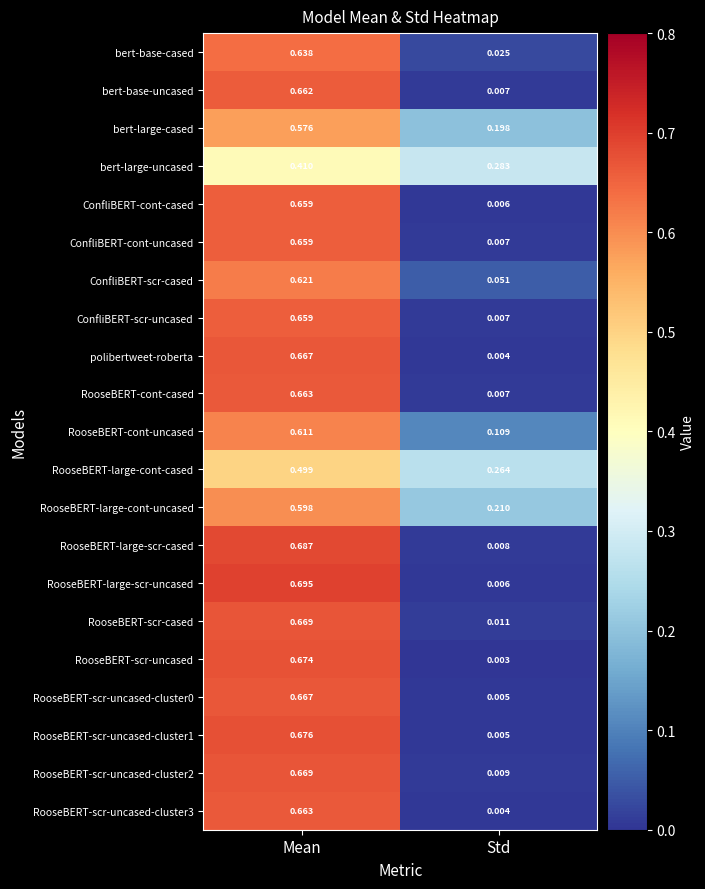

At which category does the chart reach its peak across all series?

Mean